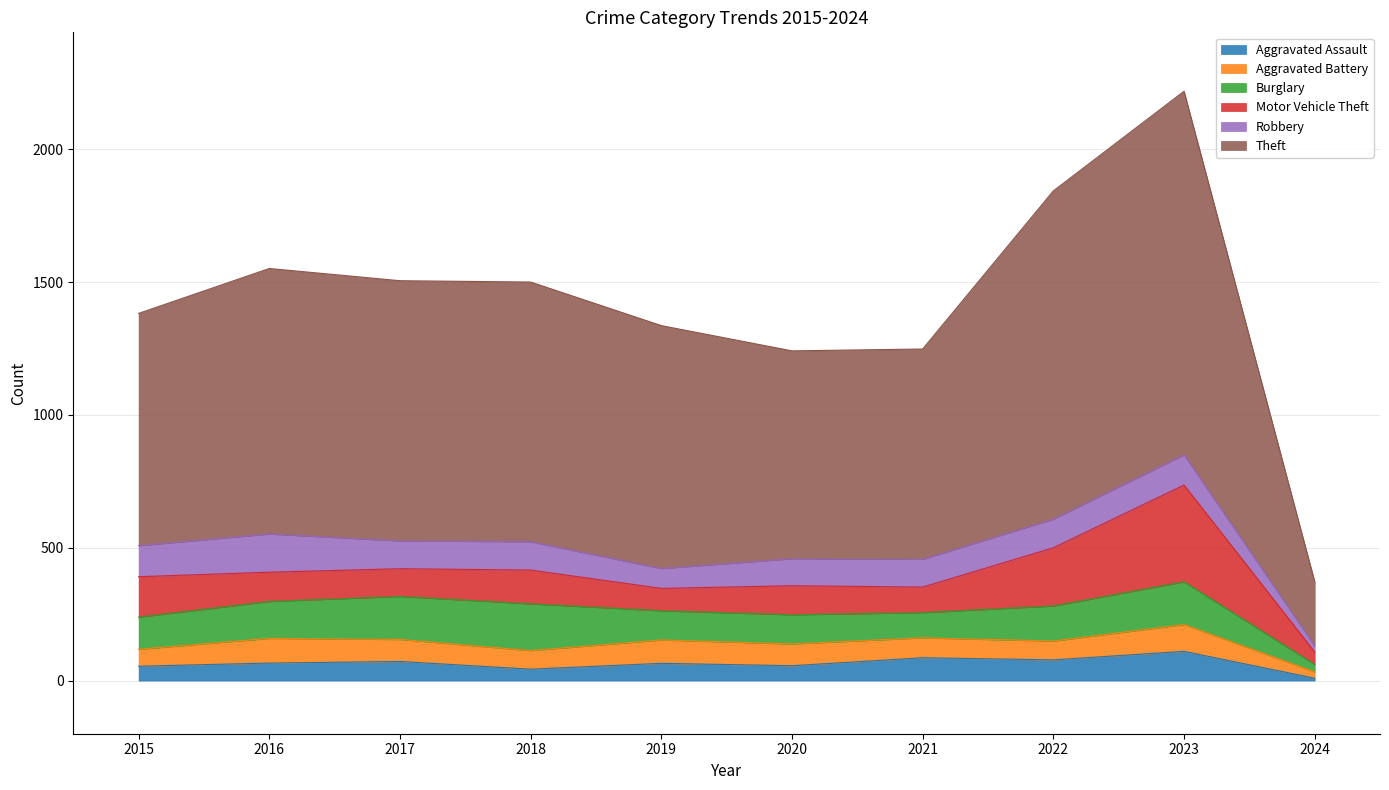

How many lines are shown in the chart?

6